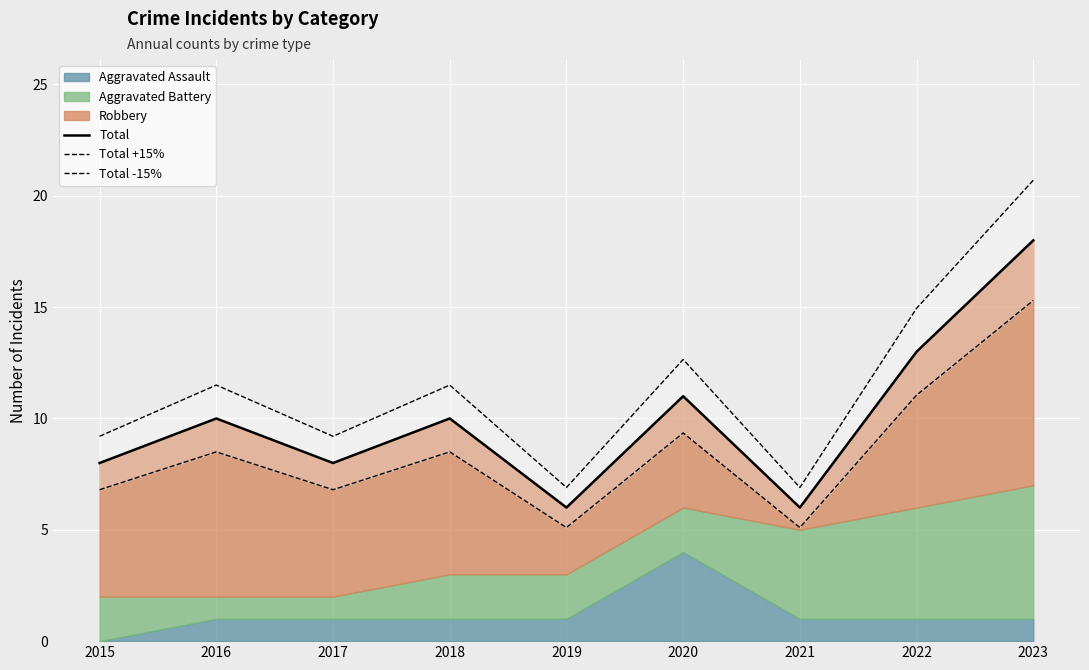

Reading right to left, extract all data points from this chart.

Total: 18.0	13.0	6.0	11.0	6.0	10.0	8.0	10.0	8.0
Total +15%: 20.7	14.9	6.9	12.6	6.9	11.5	9.2	11.5	9.2
Total -15%: 15.3	11.0	5.1	9.3	5.1	8.5	6.8	8.5	6.8